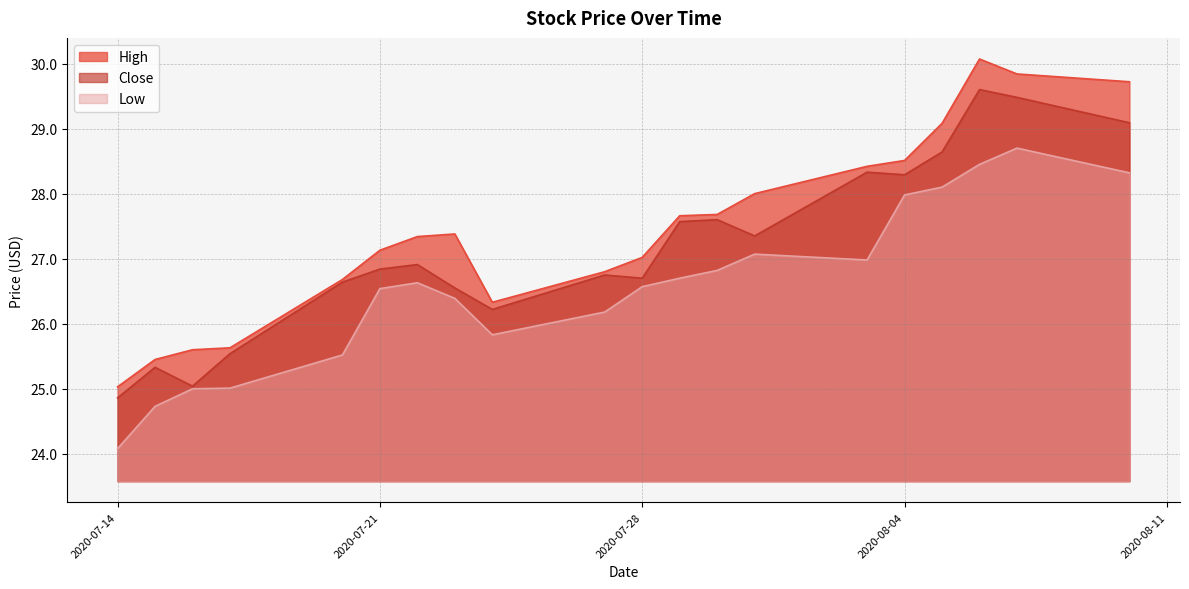

How many data points in High are less than 27?

7